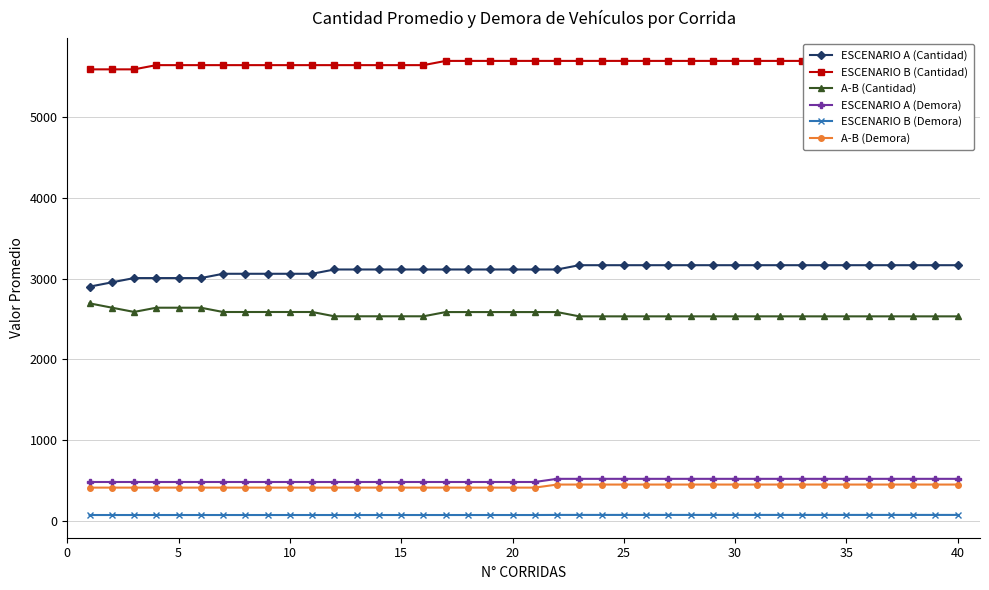

What is the lowest value of the A-B (Demora) series?

409.5